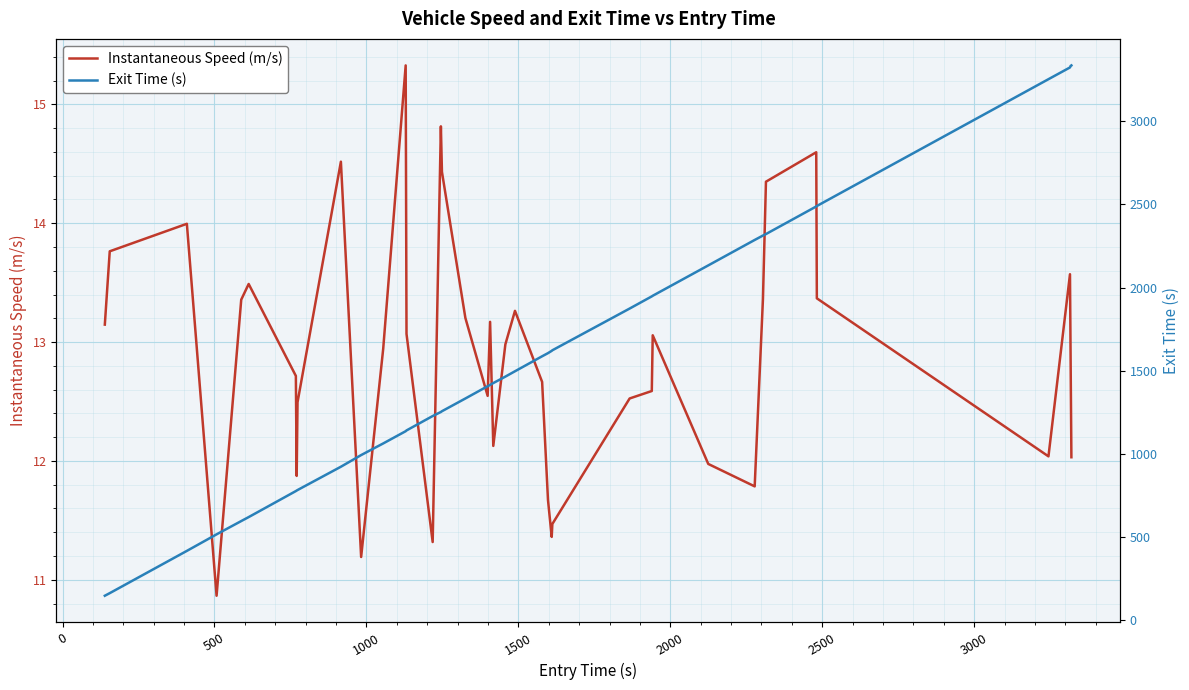

Reading left to right, extract all data points from this chart.

Instantaneous Speed (m/s): 13.1	13.8	14.0	10.9	13.4	13.5	12.7	11.9	12.5	14.5	11.2	12.9	15.3	13.1	11.3	14.8	14.4	13.2	12.5	13.2	12.1	13.0	13.3	12.7	11.7	11.4	11.5	12.5	12.6	13.1	12.0	11.8	13.4	14.3	14.6	13.4	12.0	13.6	12.8	12.0
Exit Time (s): 147.4	162.9	417.0	516.4	596.3	620.2	776.6	779.8	782.8	923.0	993.1	1063.0	1136.6	1141.2	1227.8	1252.2	1256.7	1333.3	1407.2	1415.0	1426.0	1464.8	1497.0	1587.1	1606.0	1619.7	1623.1	1874.0	1947.2	1950.9	2133.5	2286.4	2313.0	2322.0	2487.8	2490.6	3253.1	3323.7	3333.4	3336.0